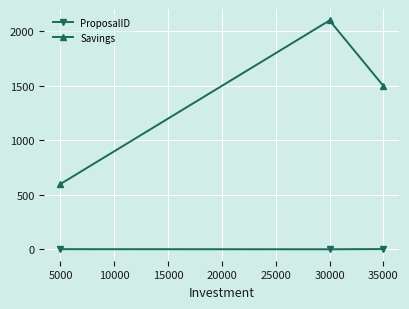

Which series has the largest range (max minus min)?

Savings